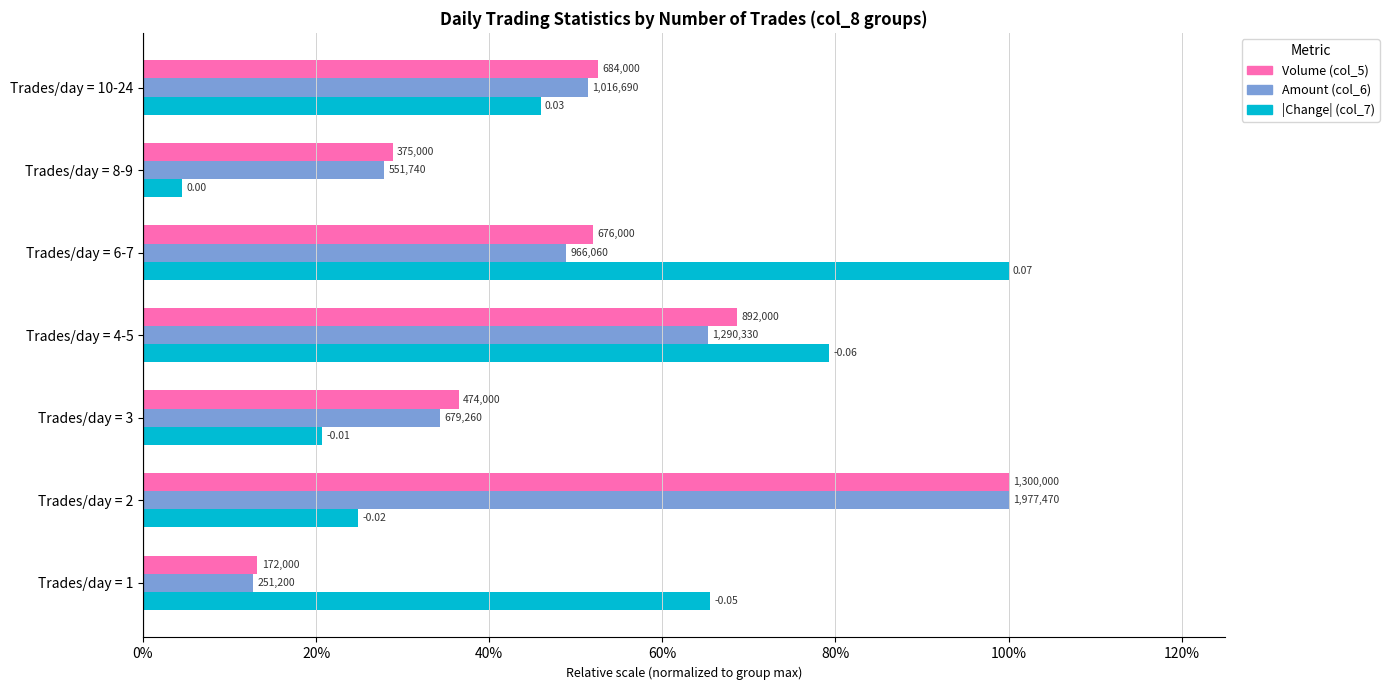

What are all the series names shown in the legend?

Volume (col_5), Amount (col_6), |Change| (col_7)